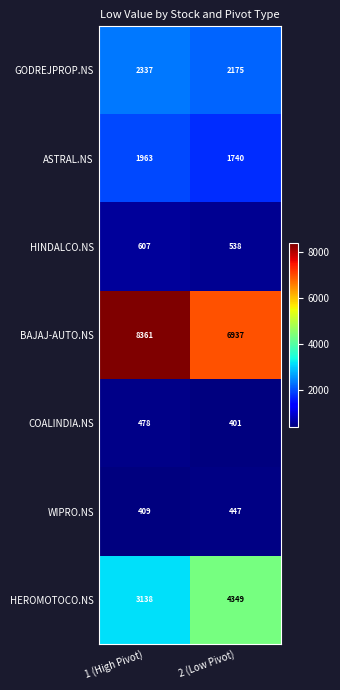

Reading right to left, transcribe all the data shown in this chart.

GODREJPROP.NS: 2175	2337
ASTRAL.NS: 1740	1963
HINDALCO.NS: 538	607
BAJAJ-AUTO.NS: 6937	8361
COALINDIA.NS: 401	478
WIPRO.NS: 447	409
HEROMOTOCO.NS: 4349	3138